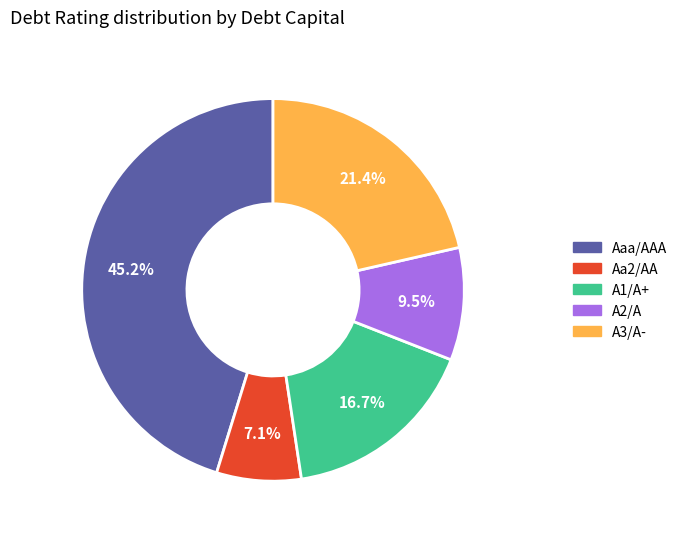

Count the number of slices in the pie.

5